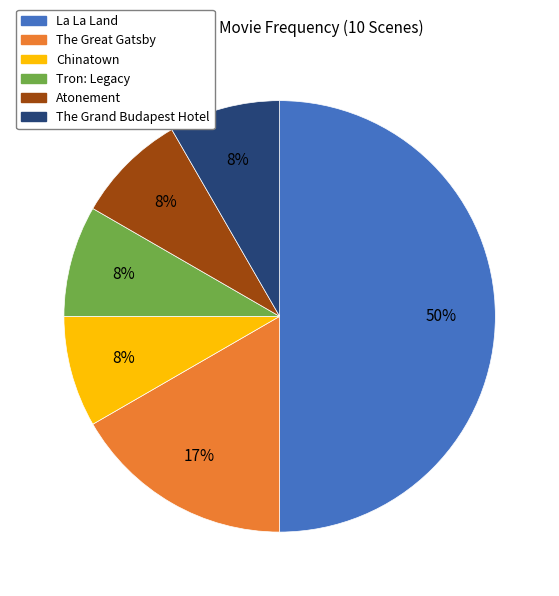

What is the largest slice in the pie chart?

La La Land